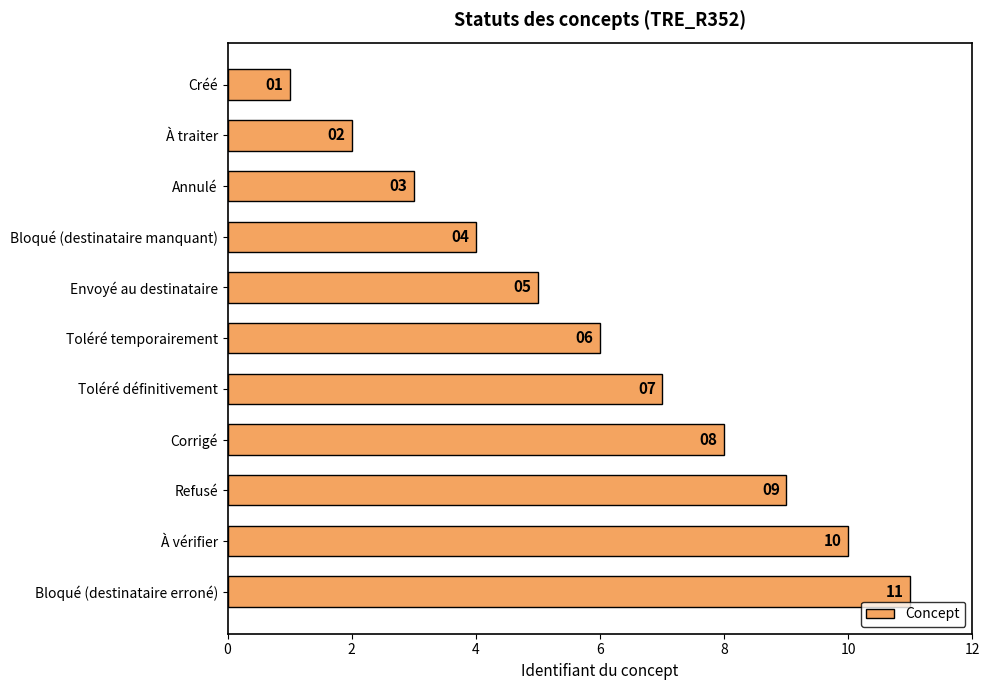

What is the difference between the maximum and minimum values?

10